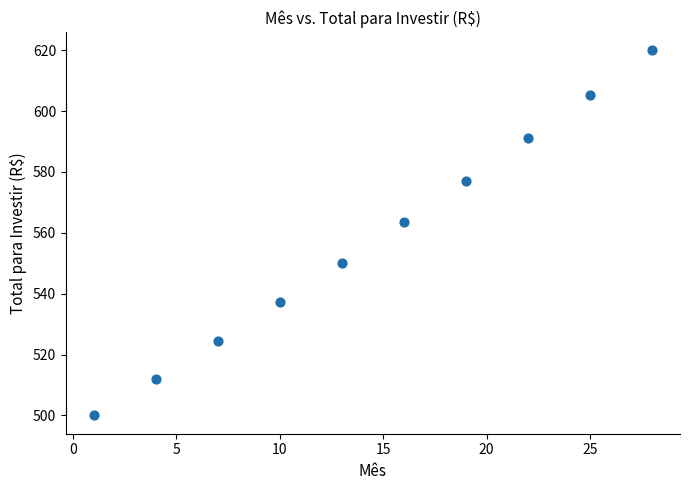

What Y value in the scatter plot is closest to 560?

563.5